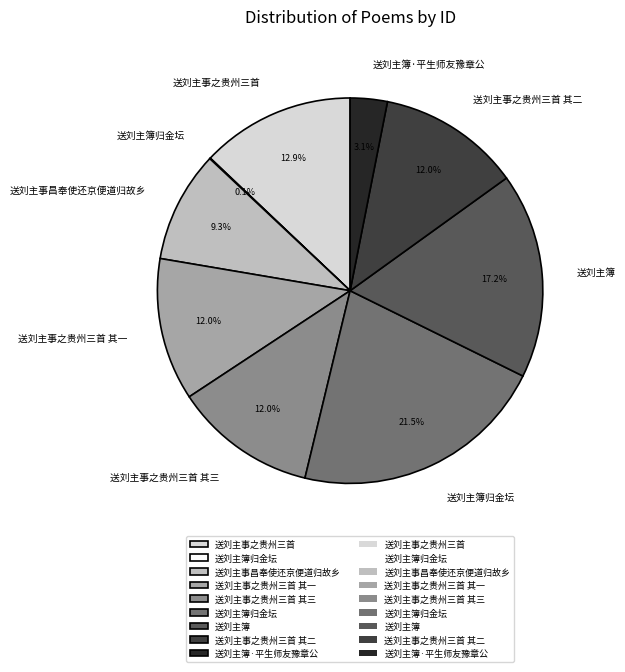

Is there any slice that represents more than half of the pie?

No